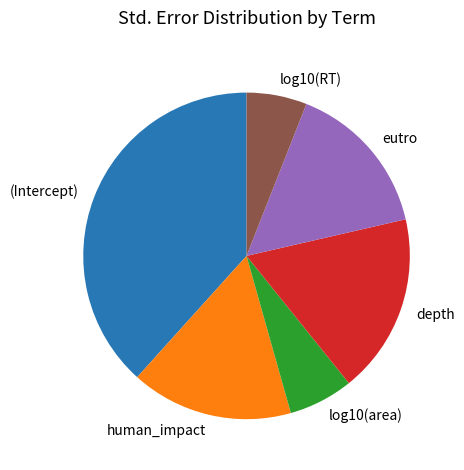

Combined, do log10(RT) and depth account for over 50%?

No